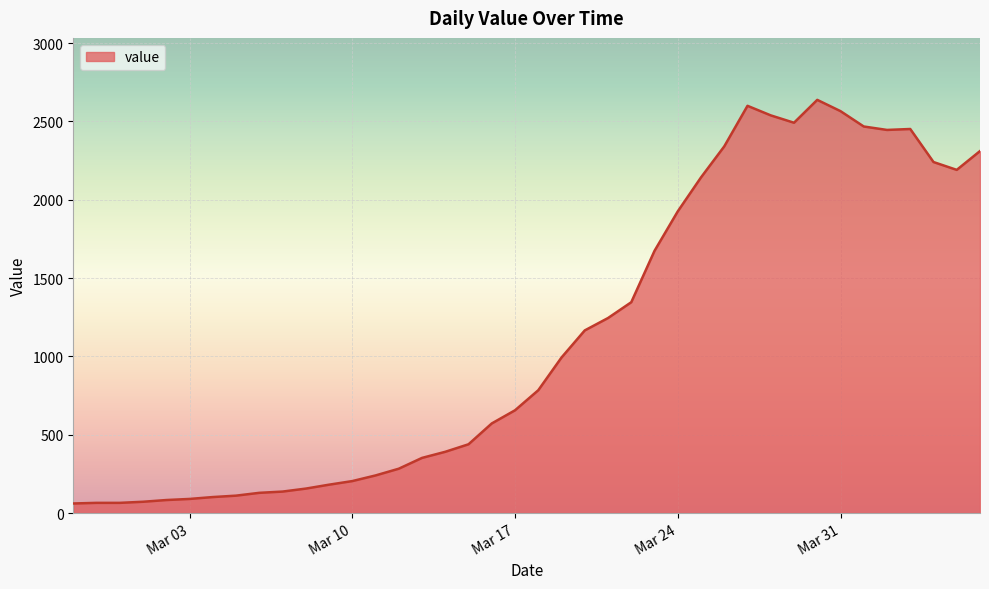

What is the greatest value displayed?

2638